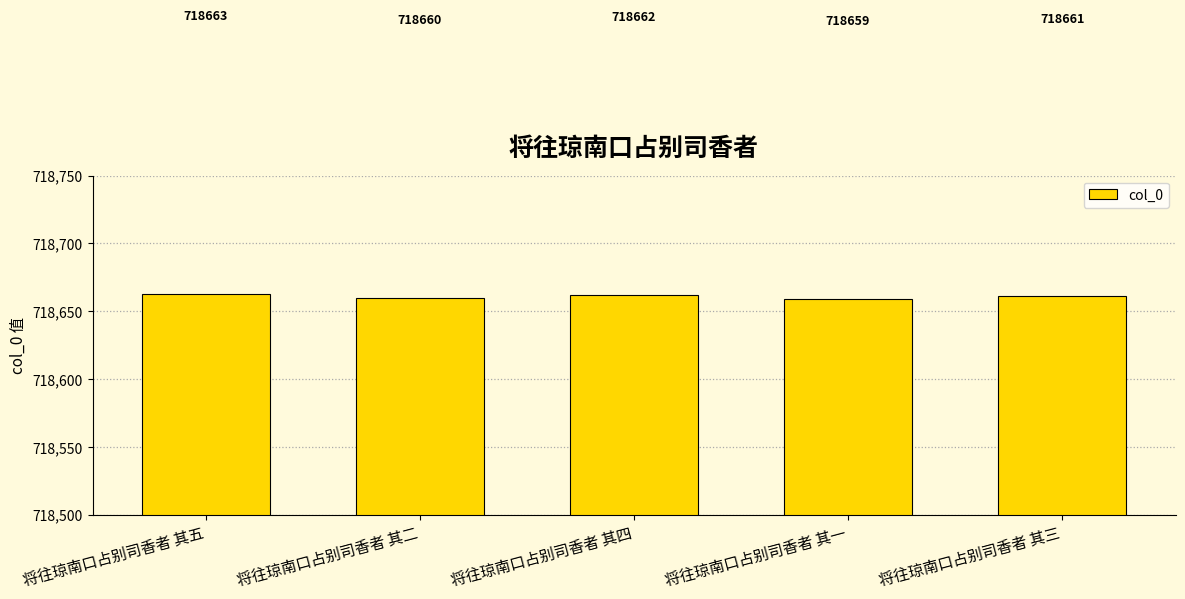

Where is the data nearest to the value 718661?

将往琼南口占别司香者 其三